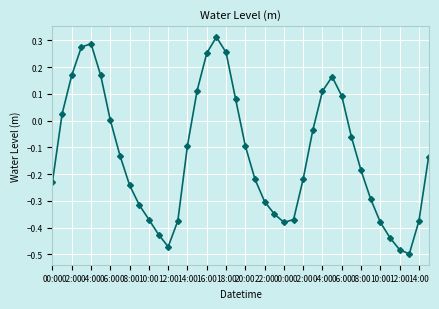

What is the sum of all values?

-5.2